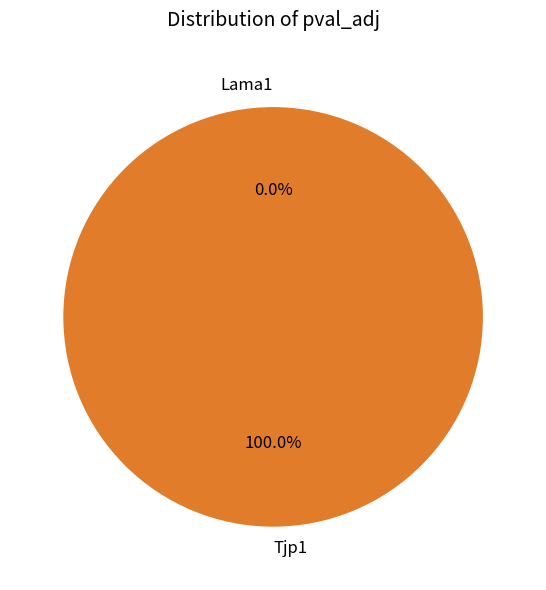

Count the number of slices in the pie.

2